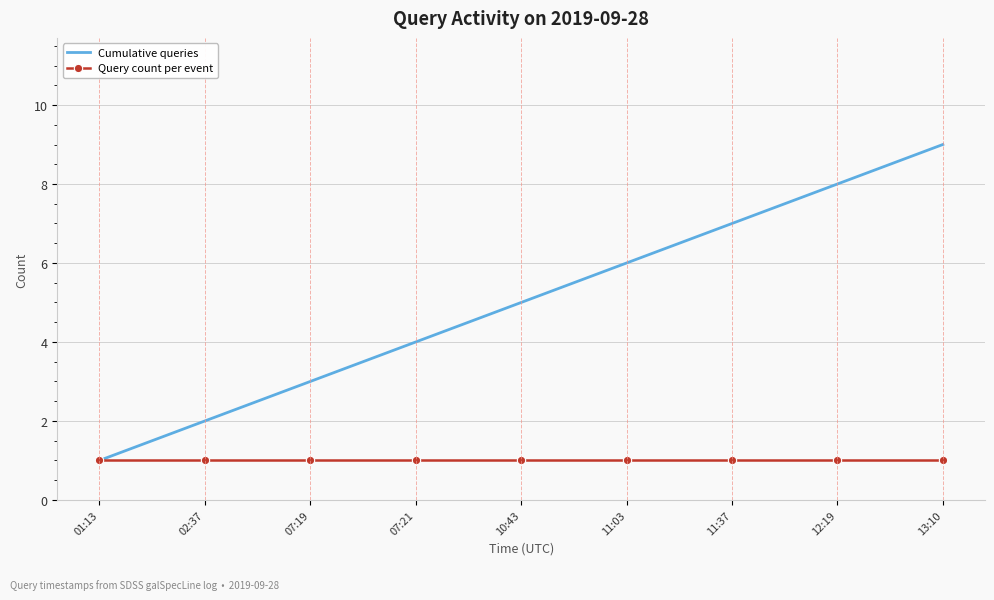

At which category is the sum across all series the highest?

13:10